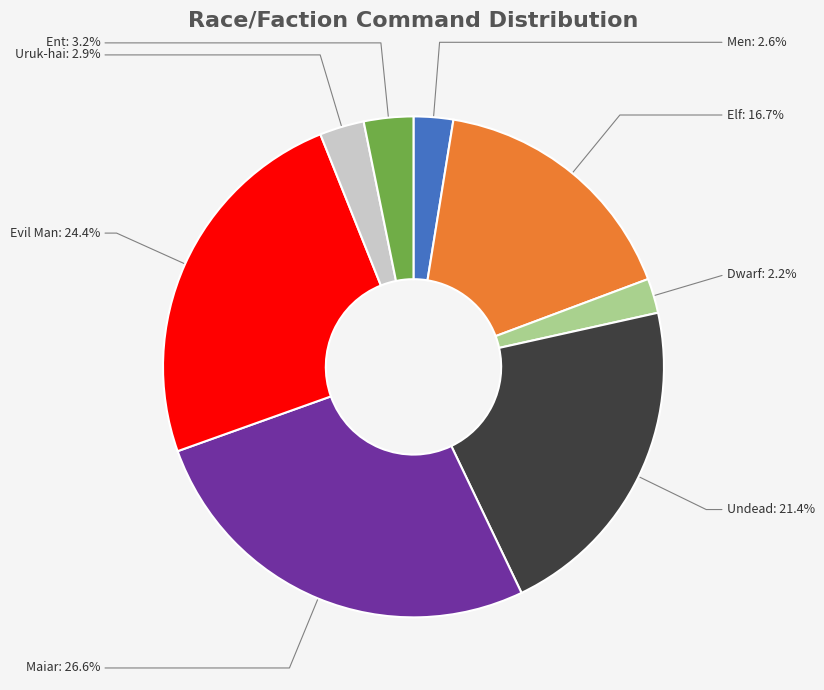

Which slice is the largest?

Maiar